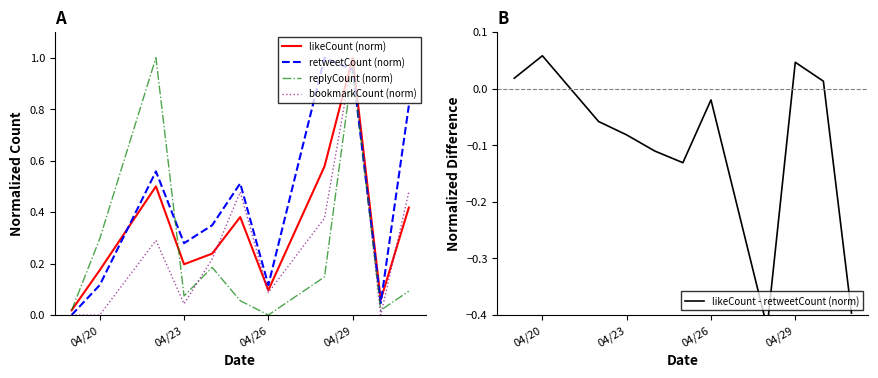

After their last crossing, which series has the higher values: bookmarkCount (norm) or likeCount - retweetCount (norm)?

bookmarkCount (norm)